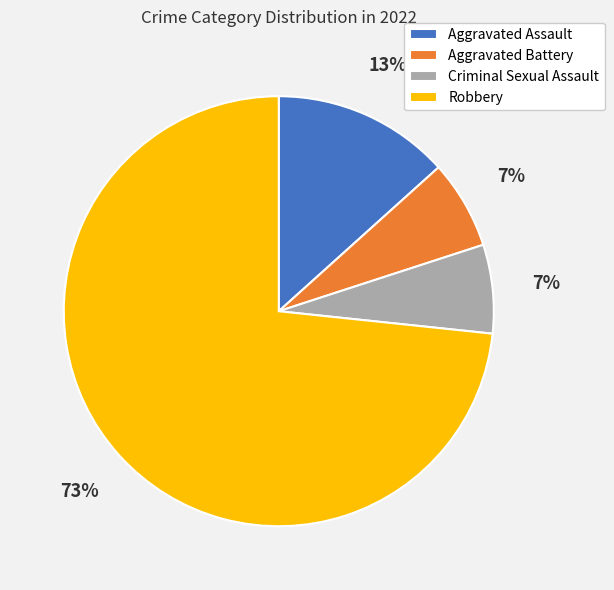

Count the number of slices in the pie.

4